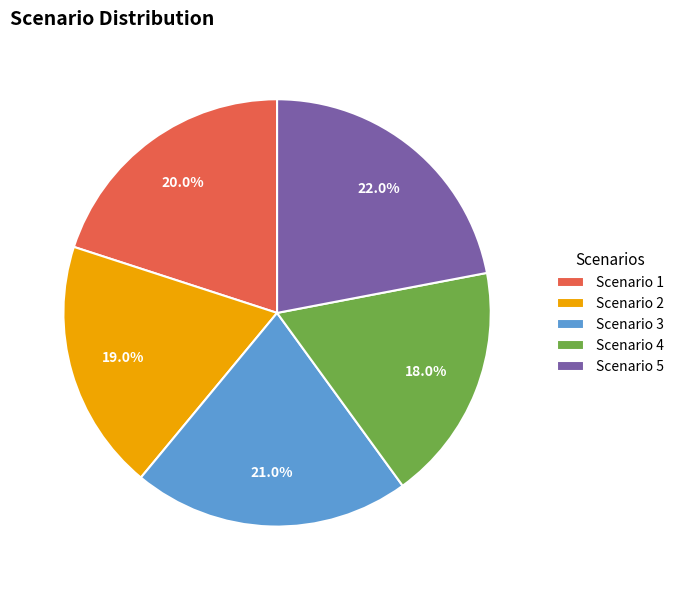

Rank the categories by value from lowest to highest.

Scenario 4, Scenario 2, Scenario 1, Scenario 3, Scenario 5